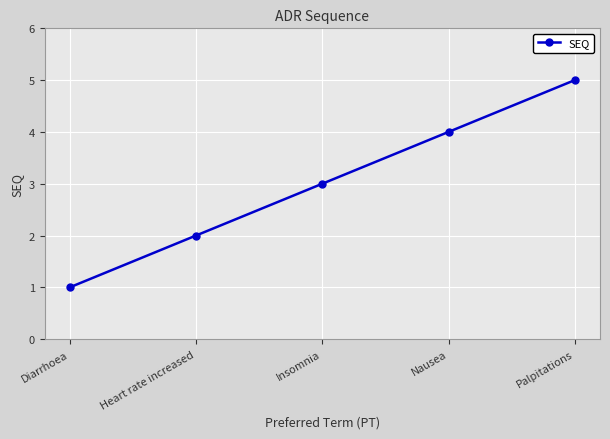

What is the sum of all values?

15